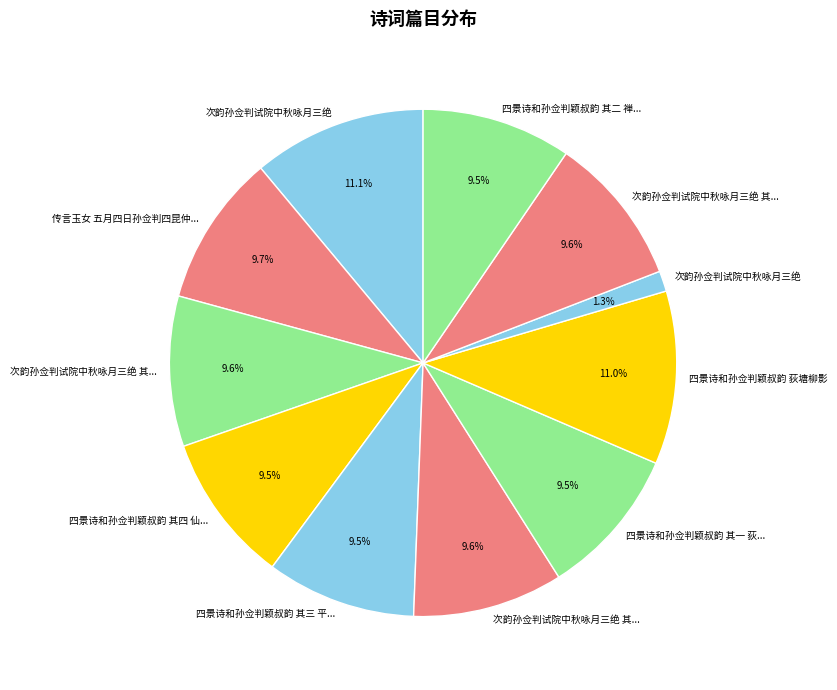

How many slices are in this pie chart?

11